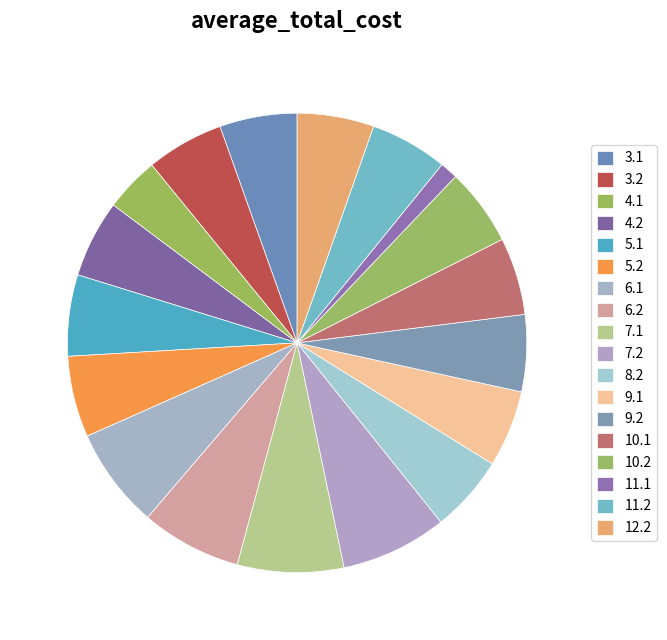

Count the number of slices in the pie.

18